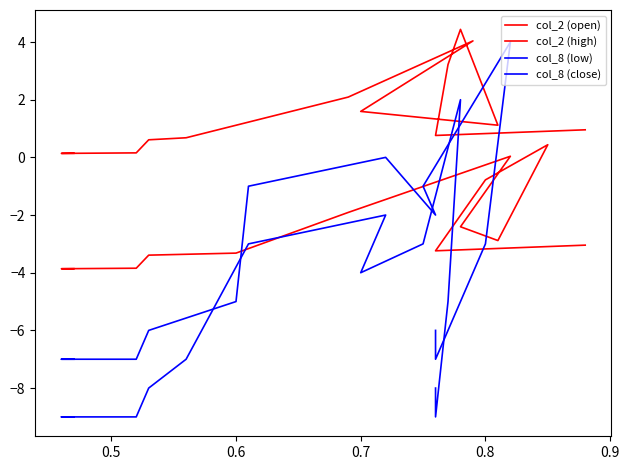

True or false: col_2 (open) and col_2 (high) intersect in this chart.

False